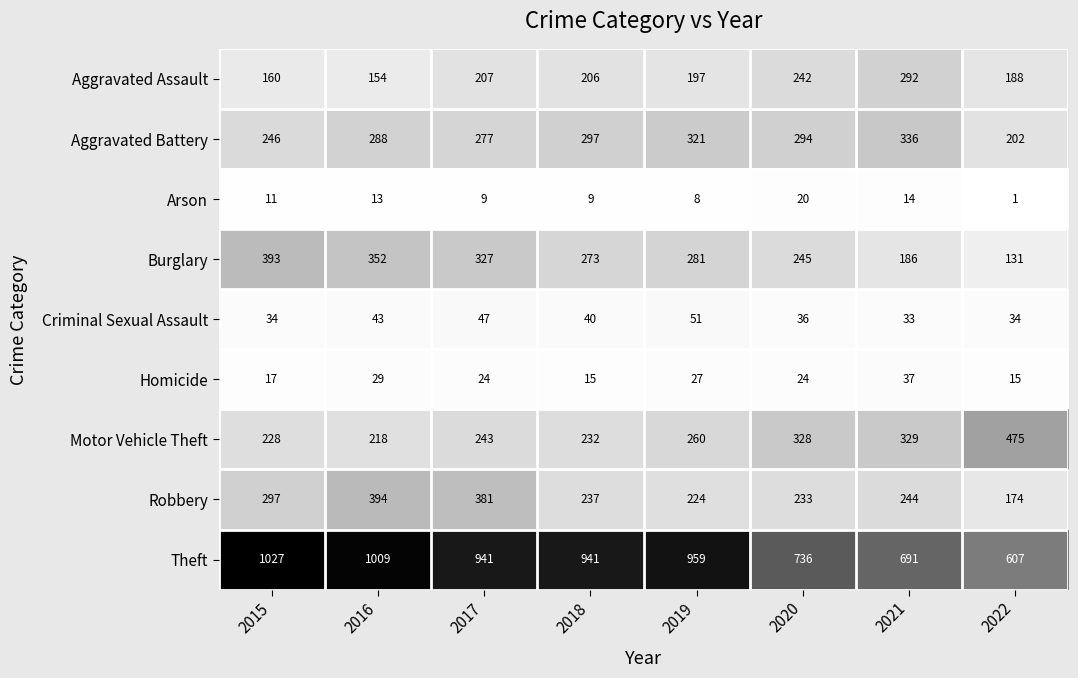

Where is Theft nearest to the value 817?

2020